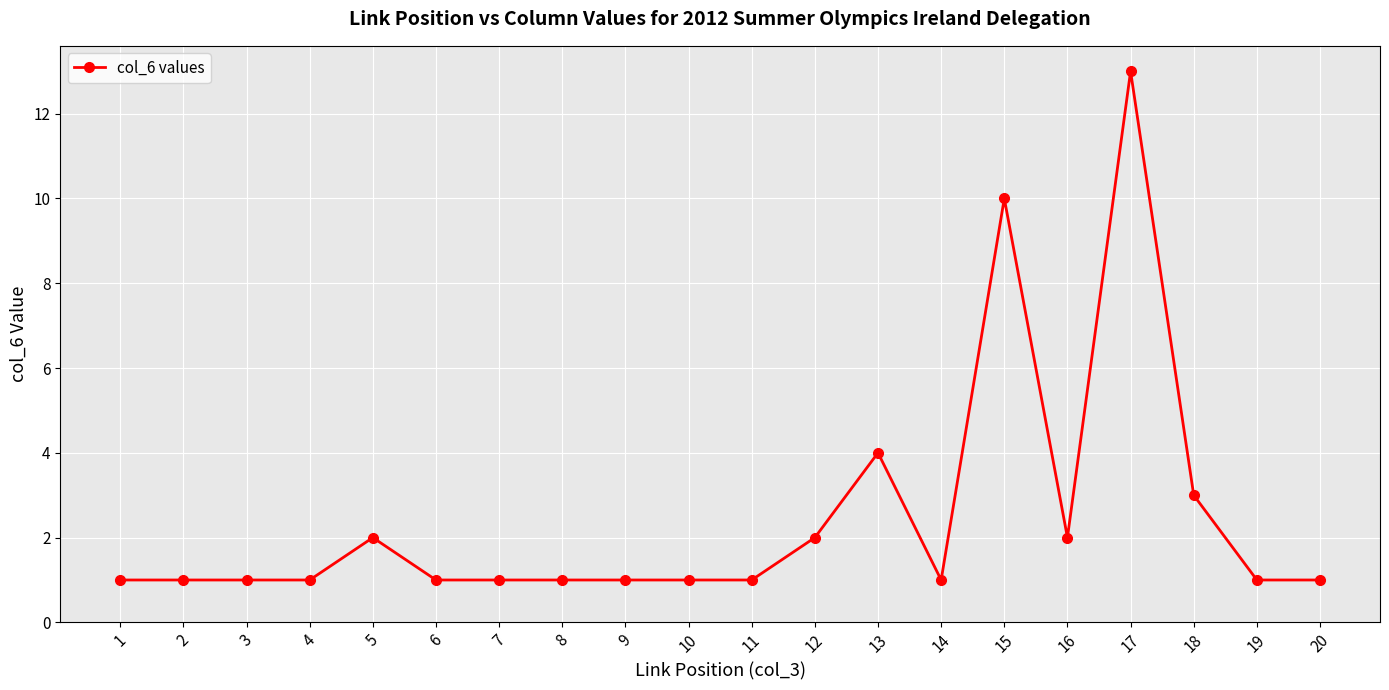

What is the smallest value displayed?

1